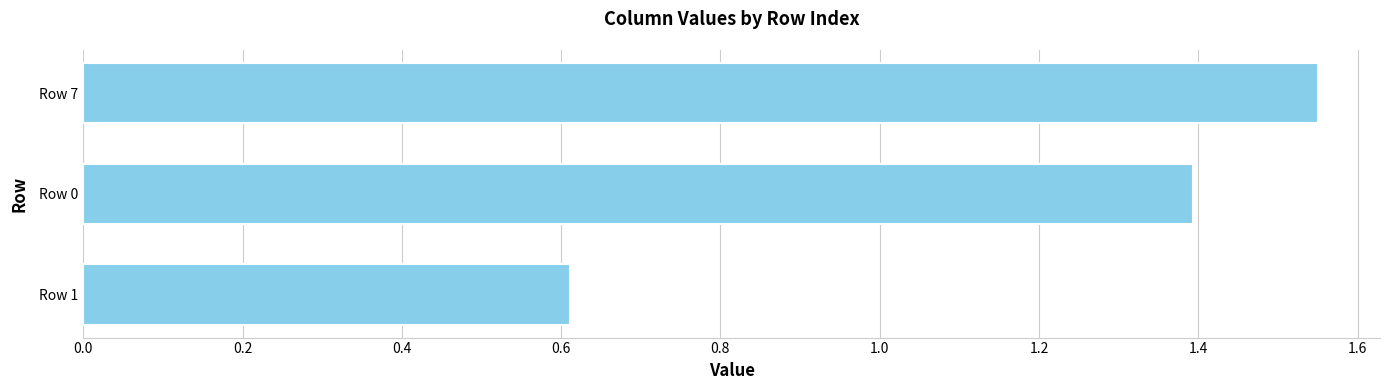

What is the approximate value at Row 0?

1.4